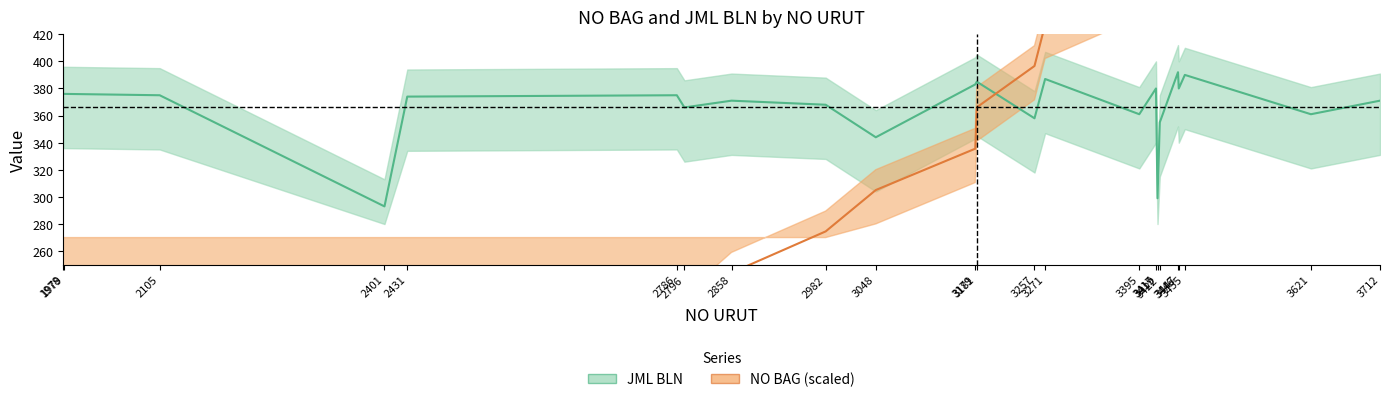

Between 2401 and 1978, which is larger?

2401